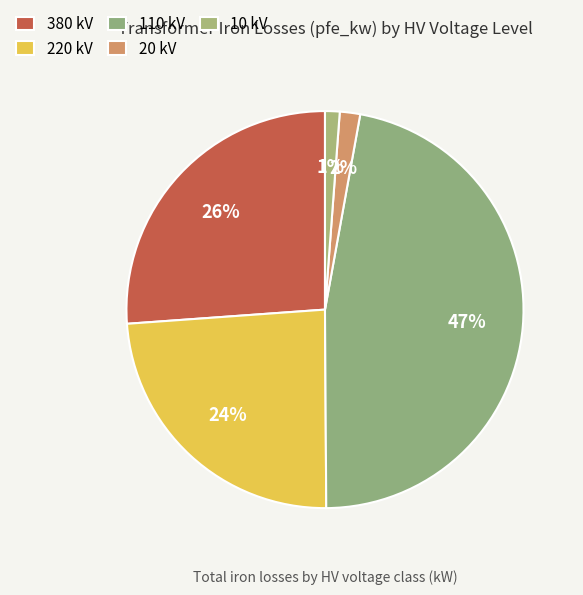

How many segments does this pie chart have?

5